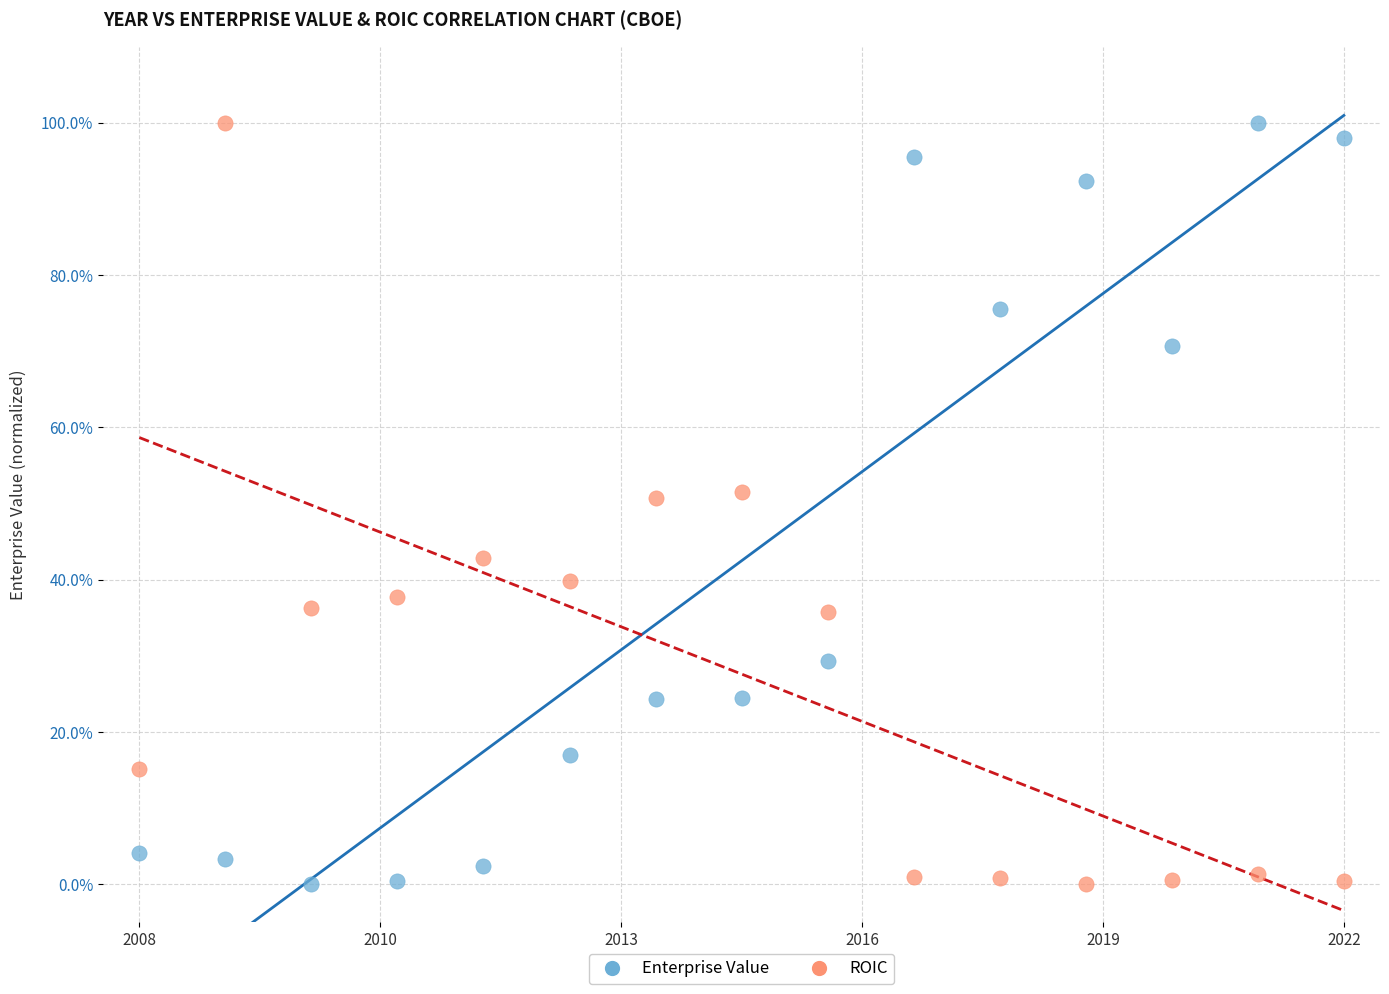

What are all the series names shown in the legend?

Enterprise Value, ROIC